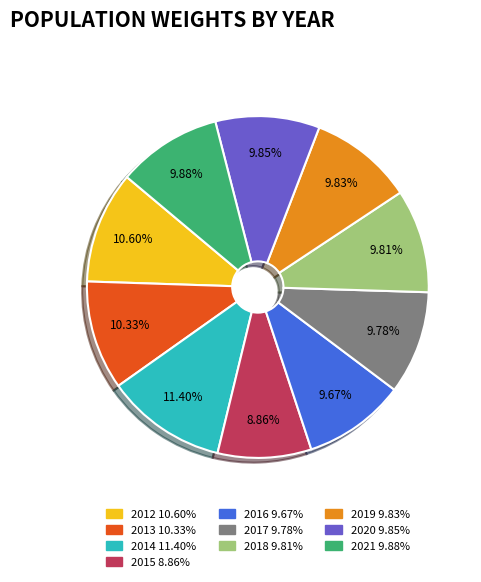

How many segments does this pie chart have?

10